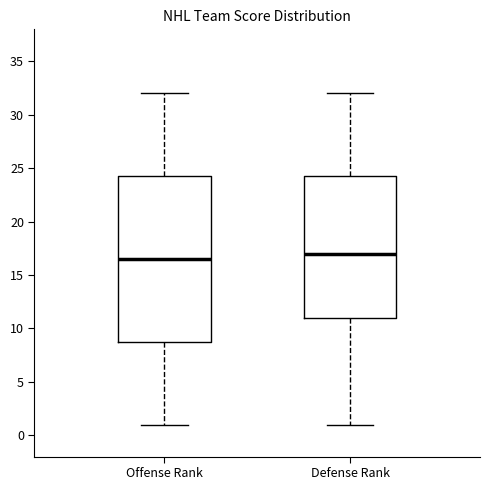

Reading left to right, transcribe this box plot: for each box, give where its median line is, the range the box spans, and where its two whiskers end, as read against the y-axis. The values are not printed on the chart, so give them approximately, as read against the axis.

Offense Rank: median 16.5, box 9.0 to 24.5, whiskers 1.0 to 32.0
Defense Rank: median 17.0, box 11.0 to 24.5, whiskers 1.0 to 32.0